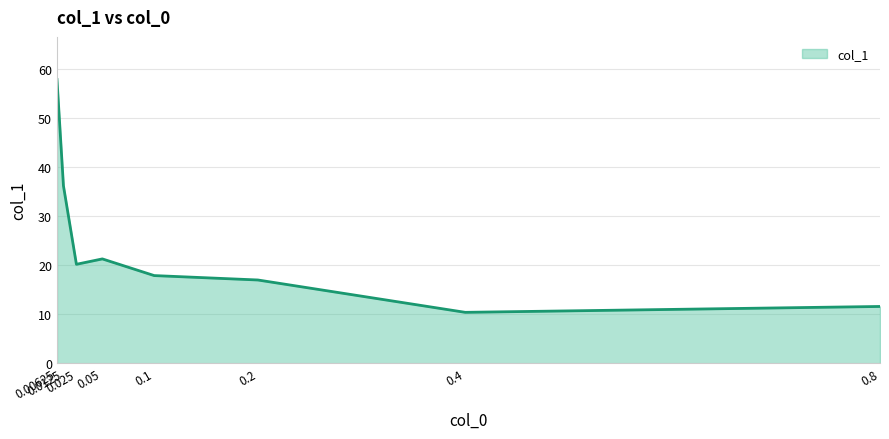

What is the change in value from 0.025 to 0.4?

-9.8